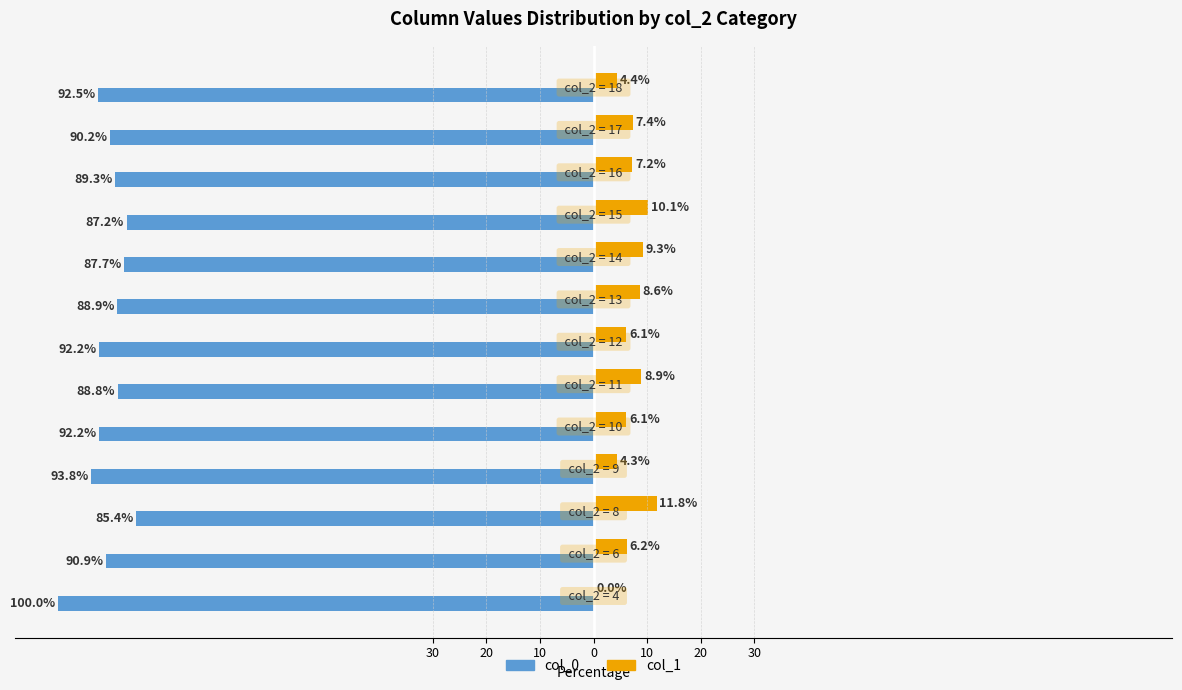

What are all the series names shown in the legend?

col_0, col_1